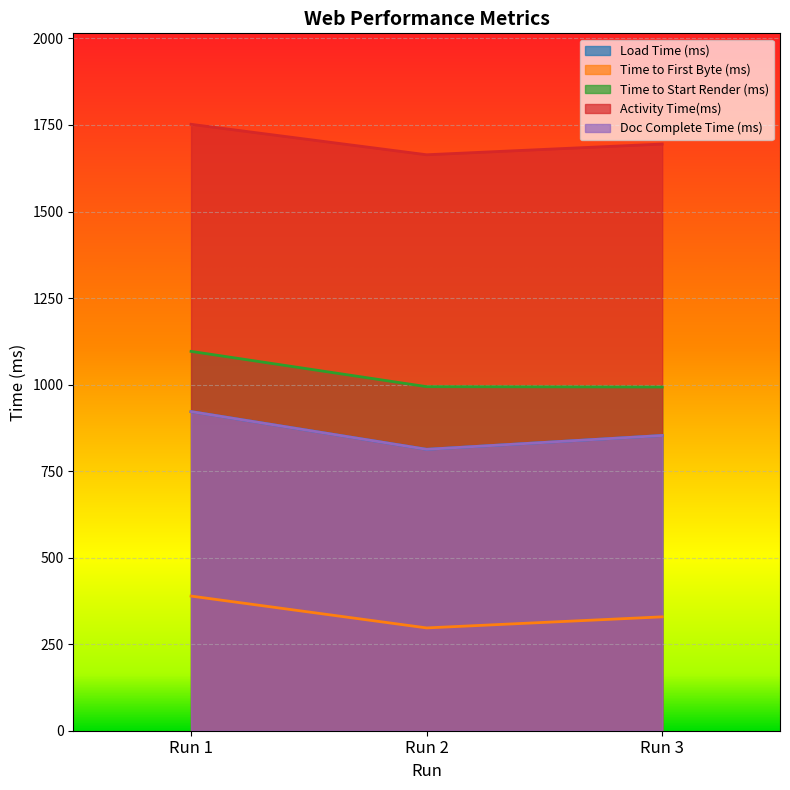

What is the difference between the Activity Time(ms) values at Run 2 and Run 3?

31